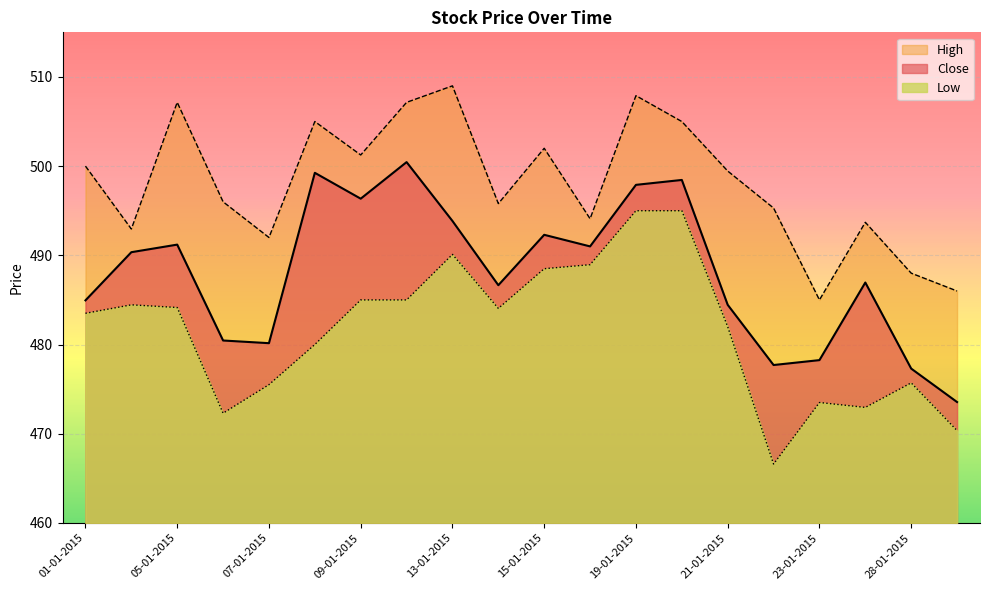

What position from the left is 16-01-2015?

12